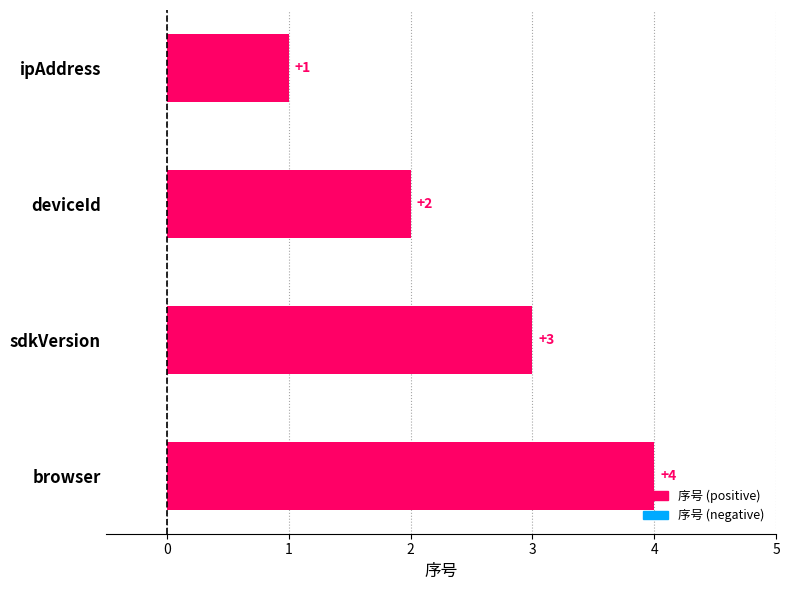

What is the smallest value displayed?

1